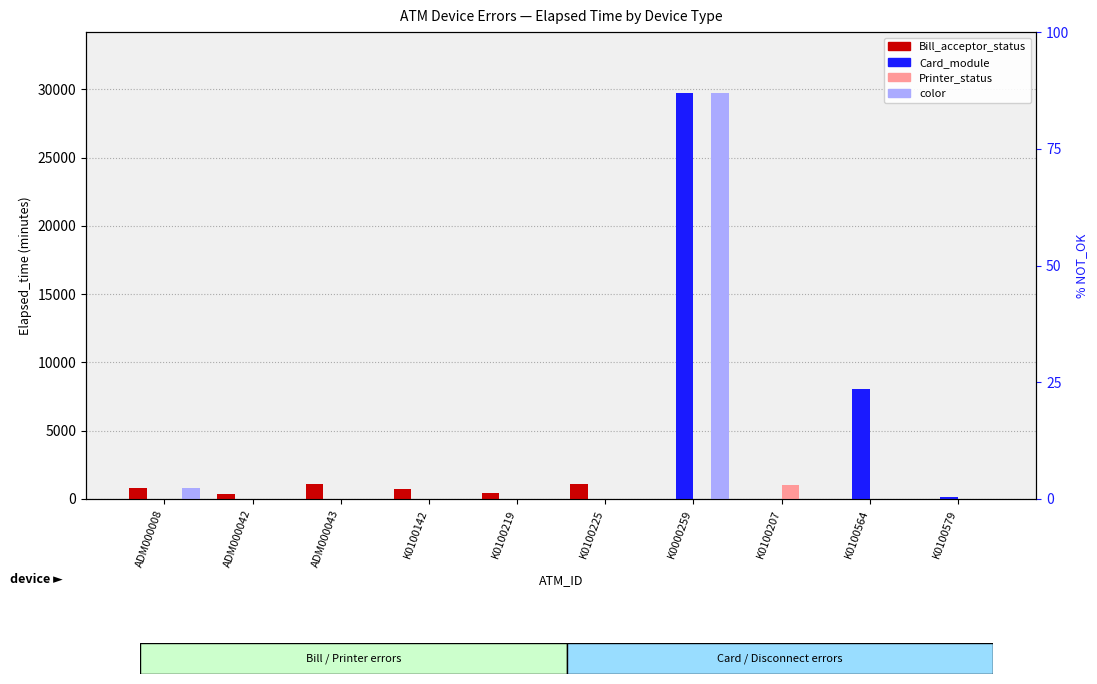

Reading left to right, what are all the values shown in this chart?

Bill_acceptor_status: 809	360	1064	705	449	1079	0	0	0	0
Card_module: 0	0	0	0	0	0	29729	0	8084	135
Printer_status: 0	0	0	0	0	0	0	989	0	0
color: 809	0	0	0	0	0	29729	0	0	0